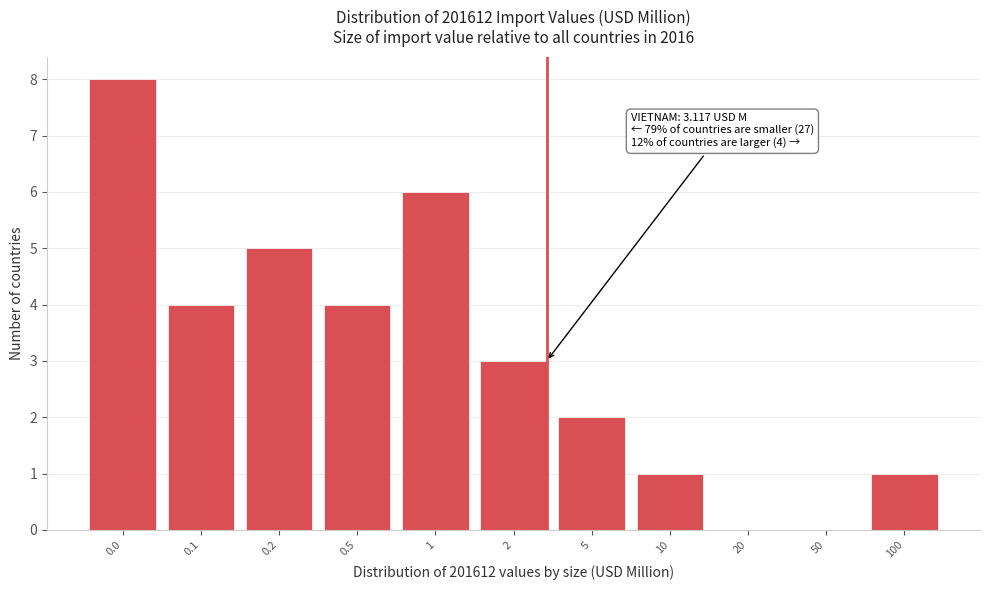

Reading left to right, transcribe all the data shown in this chart.

0.0=8	0.1=4	0.2=5	0.5=4	1=6	2=3	5=2	10=1	20=0	50=0	100=1